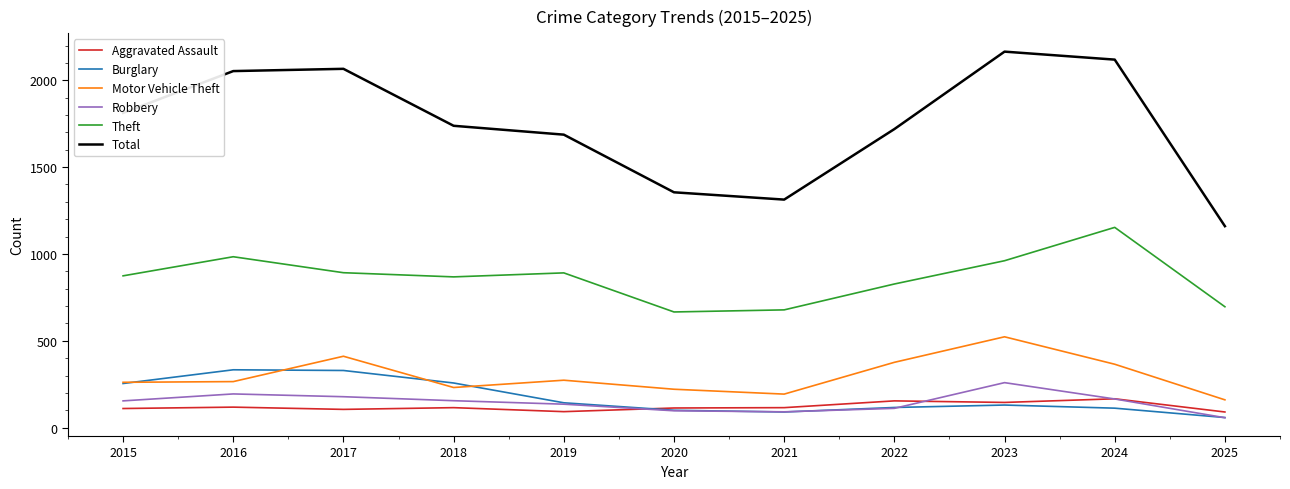

Which series has the largest range (max minus min)?

Total